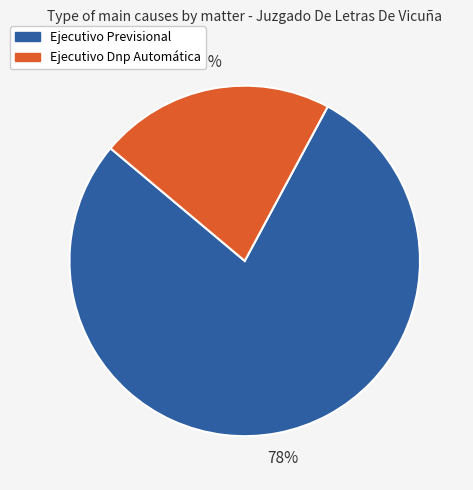

Rank the categories by value from lowest to highest.

Ejecutivo Dnp Automática, Ejecutivo Previsional